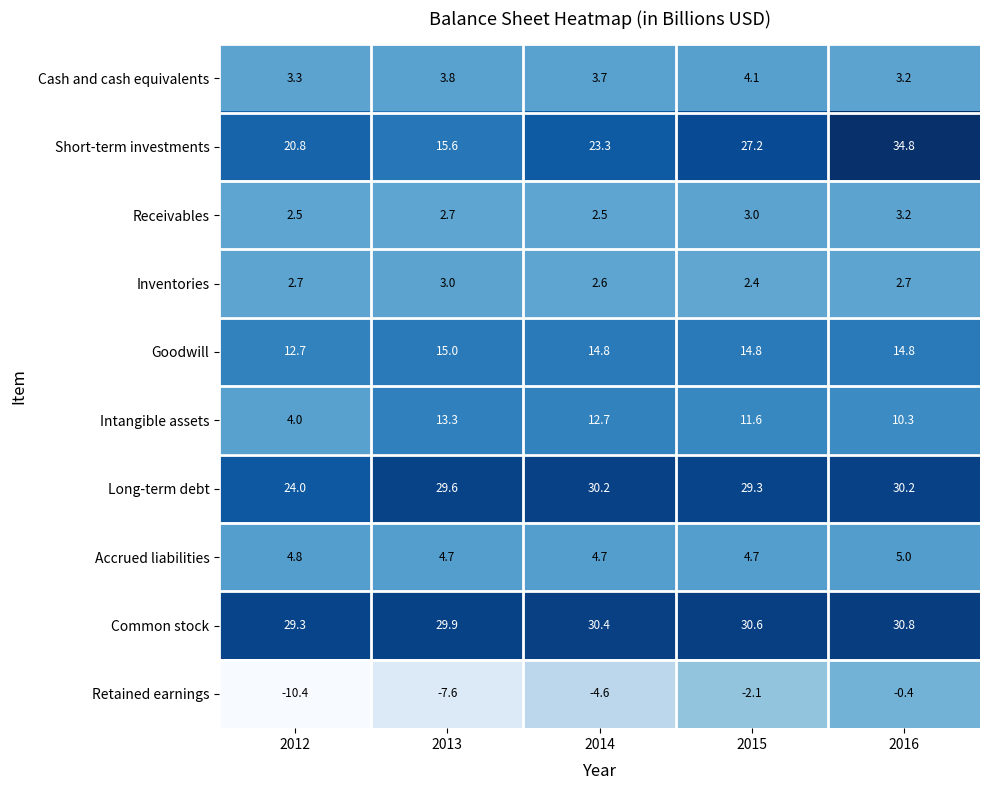

Is the value of Retained earnings at 2016 greater than the value of Inventories at 2016?

No